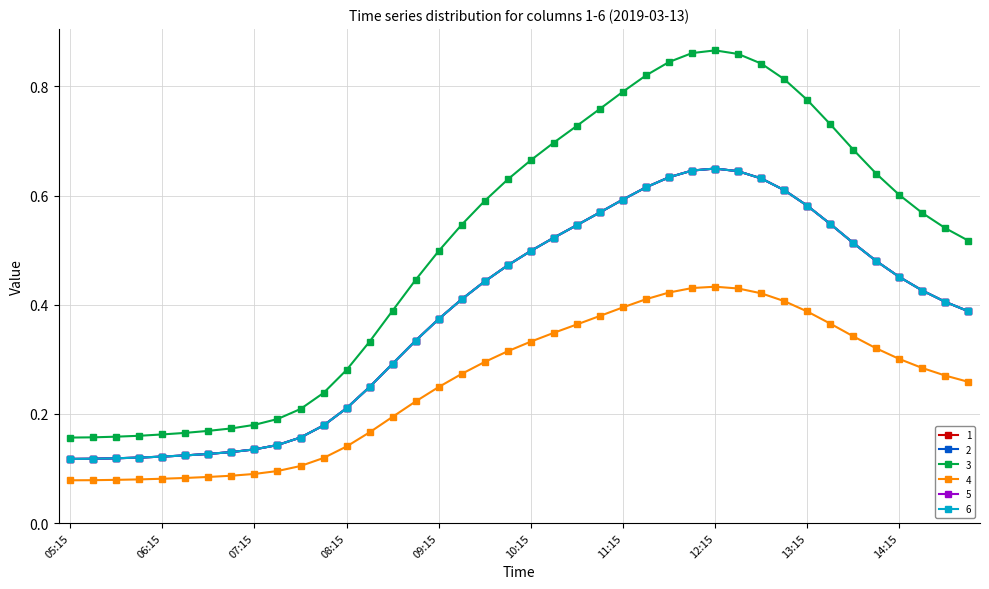

Is this an area chart (filled region under the line)?

No